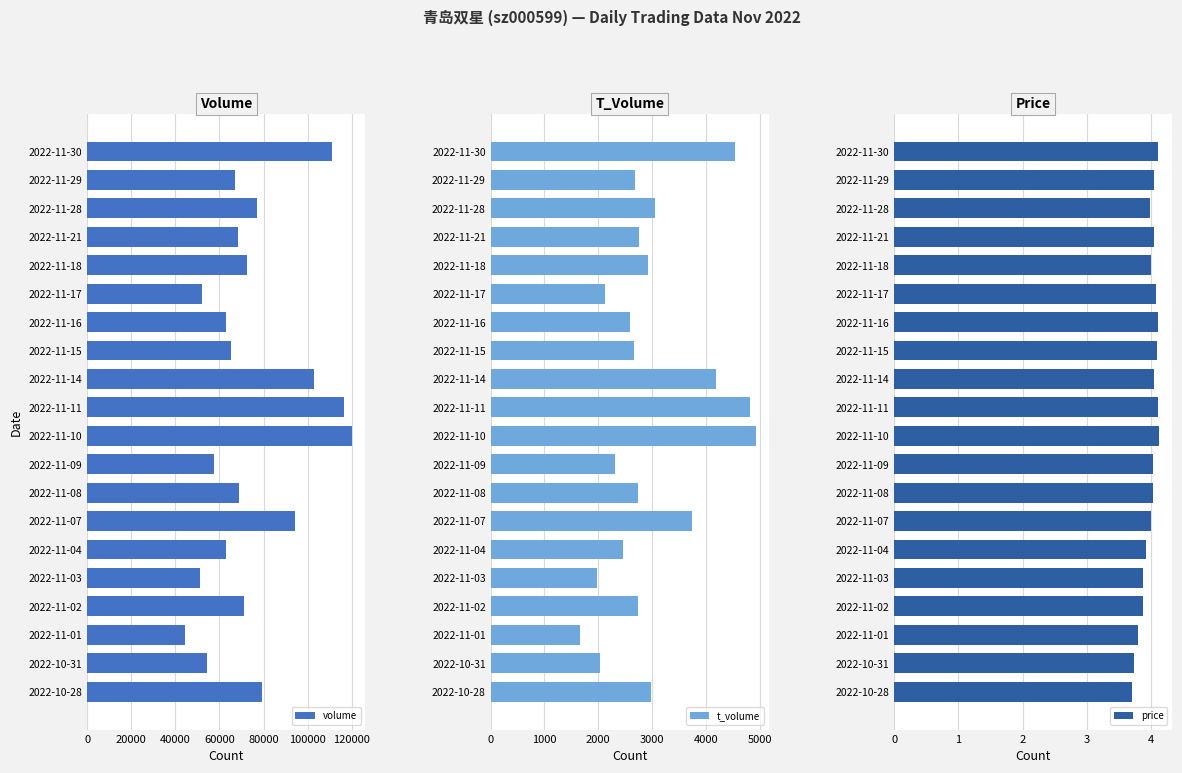

Which series has the largest total across all categories?

volume